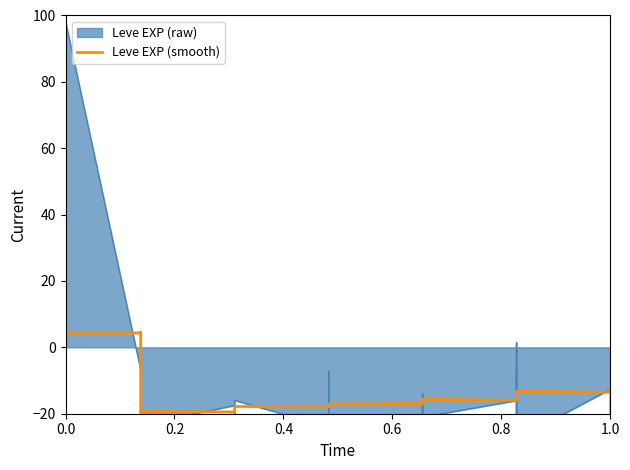

The chart shows a value of -28.8 at 25. True or false?

False